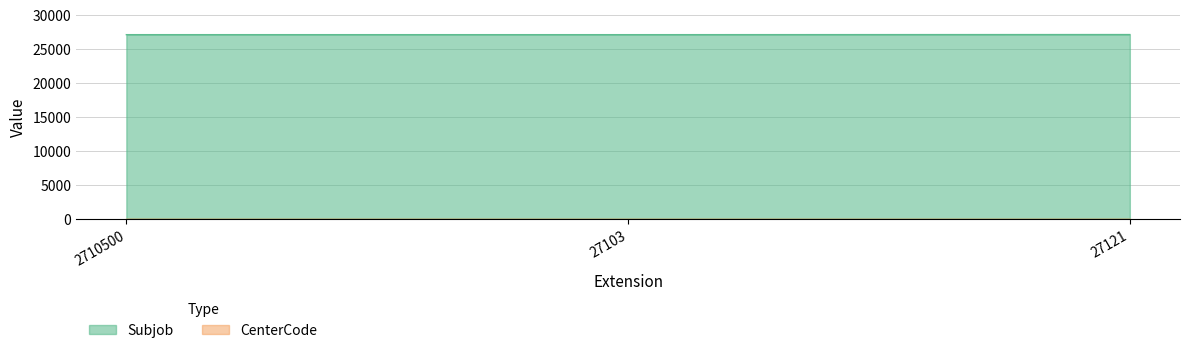

Rank the categories by value from highest to lowest.

27121, 2710500, 27103